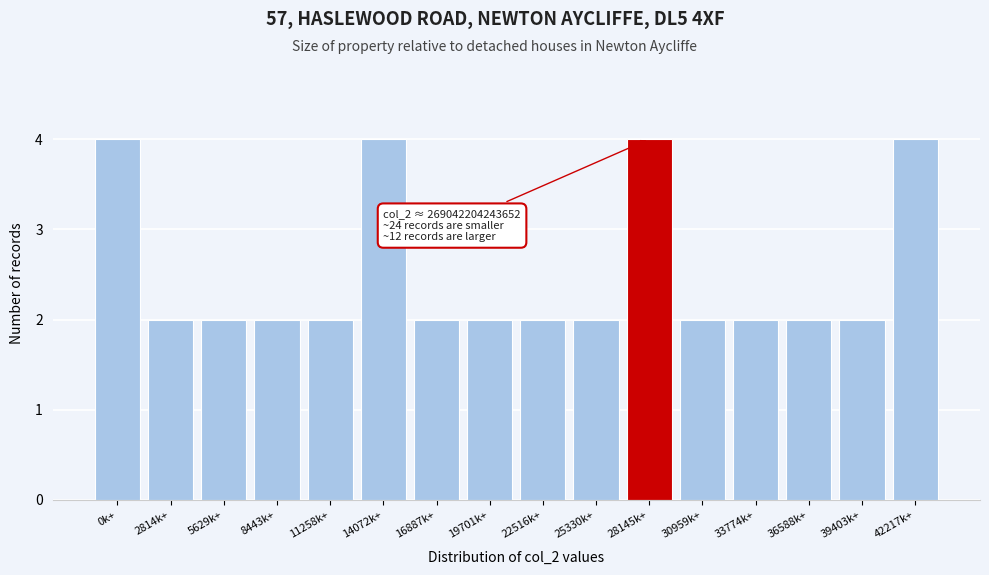

Reading right to left, list all the values displayed in this chart.

42217k+=4	39403k+=2	36588k+=2	33774k+=2	30959k+=2	28145k+=4	25330k+=2	22516k+=2	19701k+=2	16887k+=2	14072k+=4	11258k+=2	8443k+=2	5629k+=2	2814k+=2	0k+=4